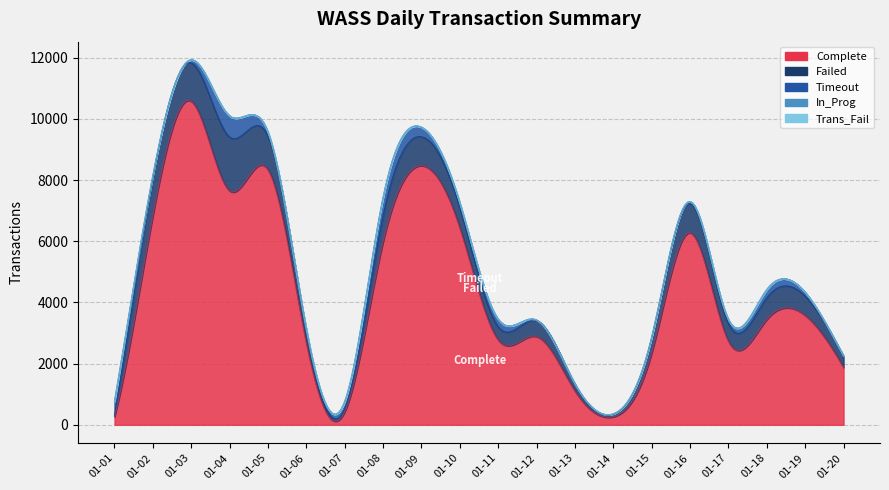

Is the value of In_Prog at 01-08 greater than the value of Failed at 01-06?

No